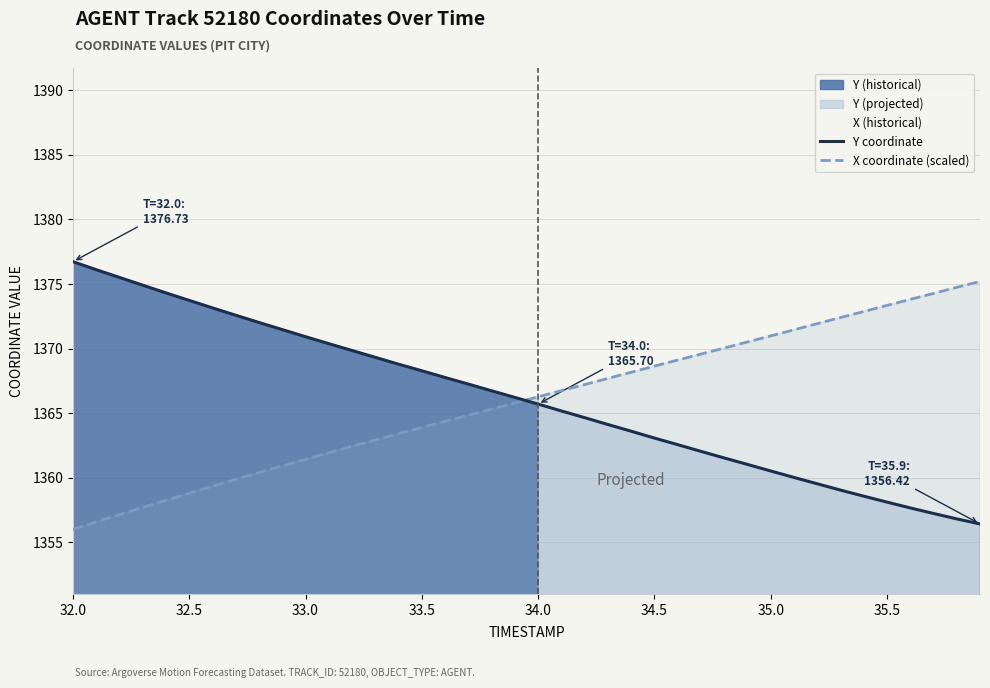

At how many categories does at least one series exceed 1374?

8